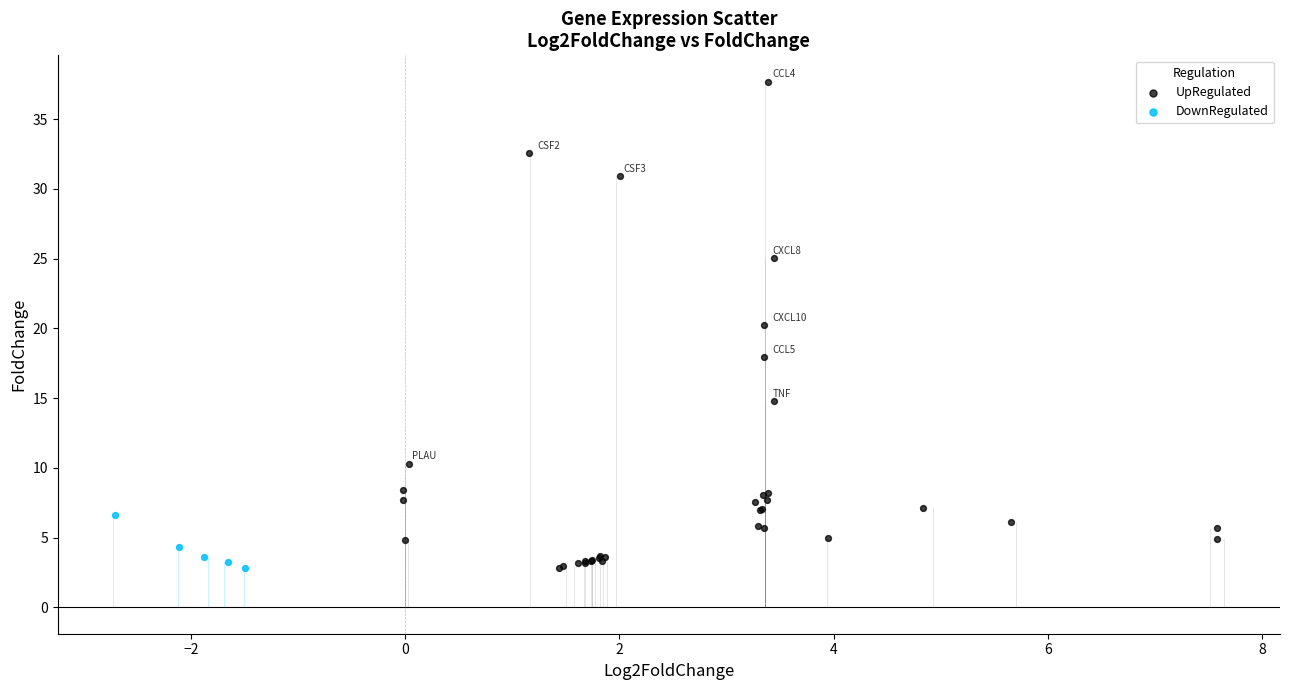

Which series reaches the maximum Y coordinate?

UpRegulated